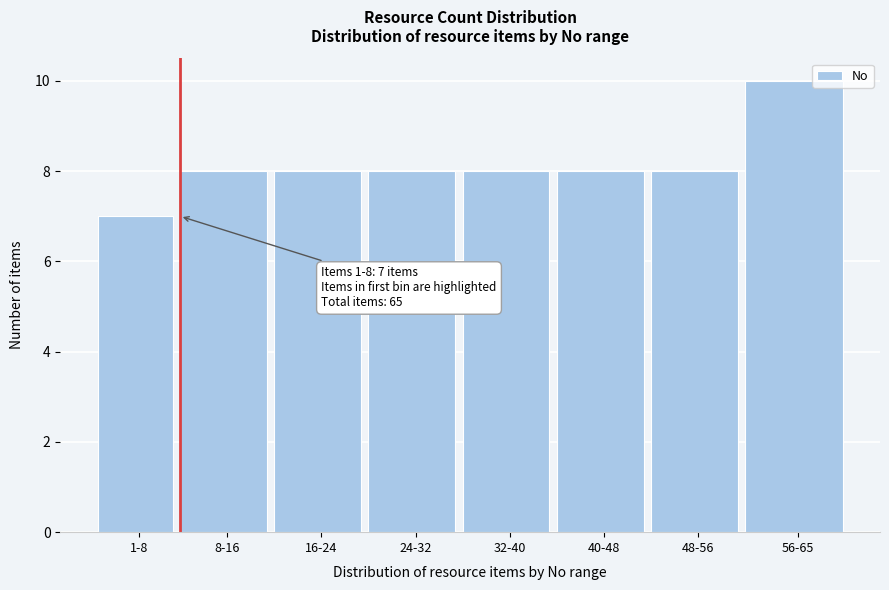

Reading left to right, what are all the values shown in this chart?

7	8	8	8	8	8	8	10